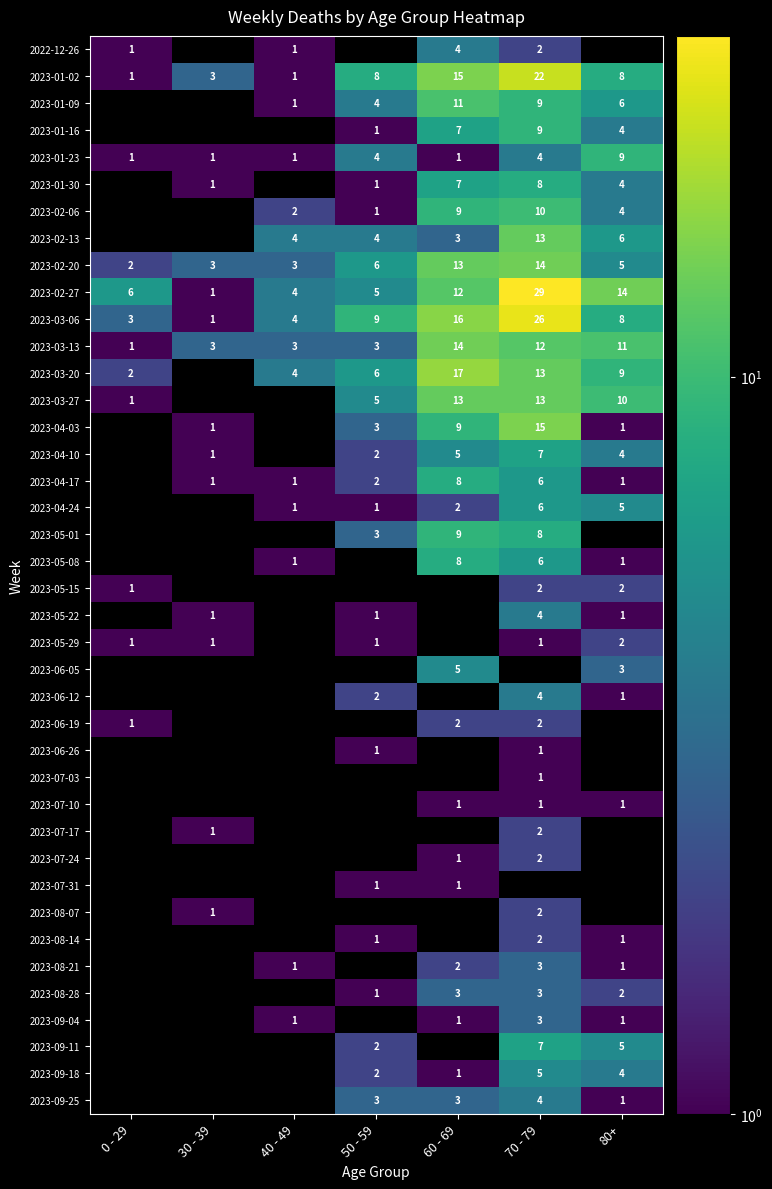

The value of 2023-09-18 at 70 - 79 is 1.4. True or false?

False